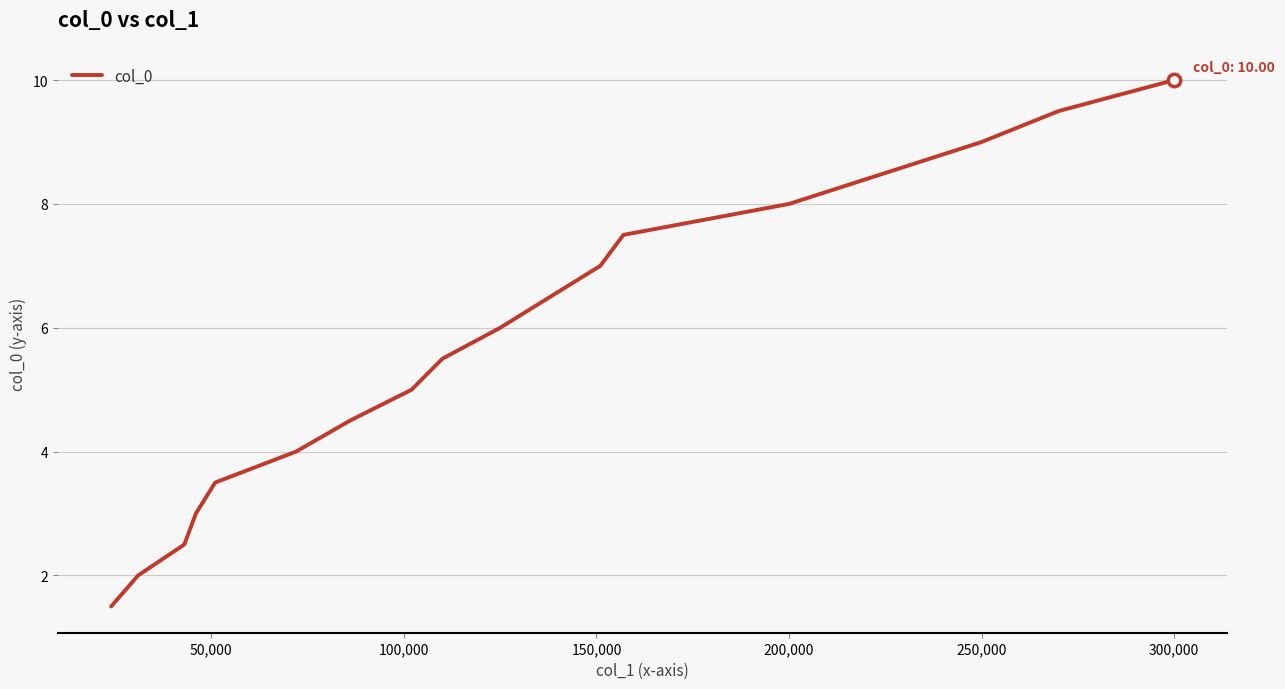

What is the difference between the maximum and minimum values?

8.5